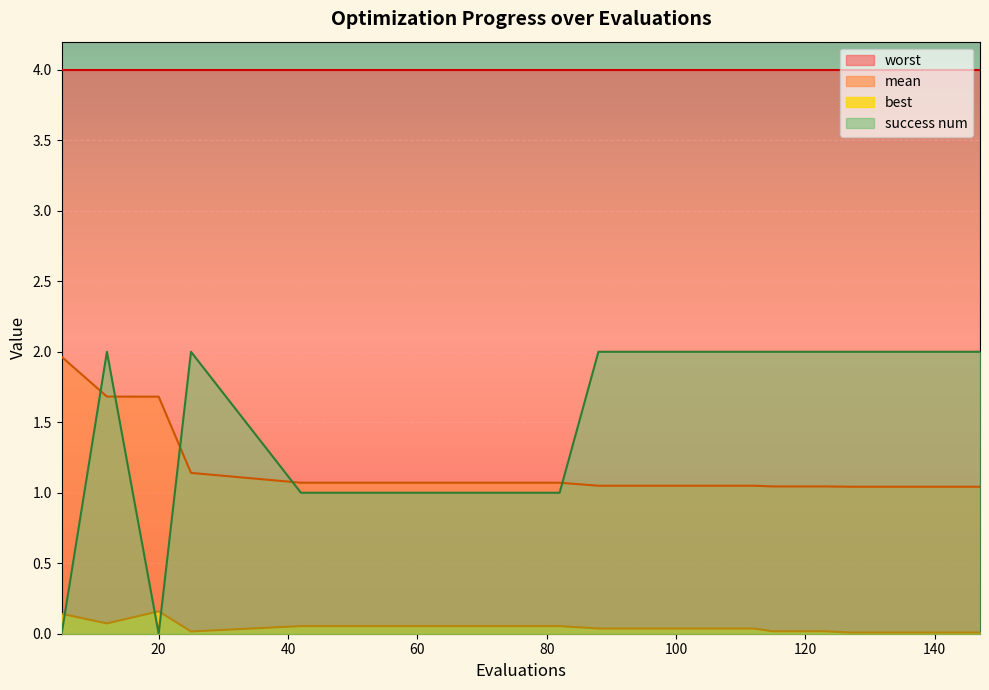

True or false: best and mean intersect in this chart.

False